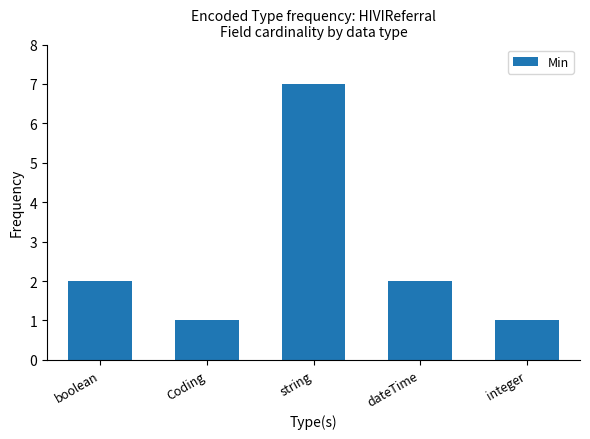

Is it true that the value at string is 7?

True